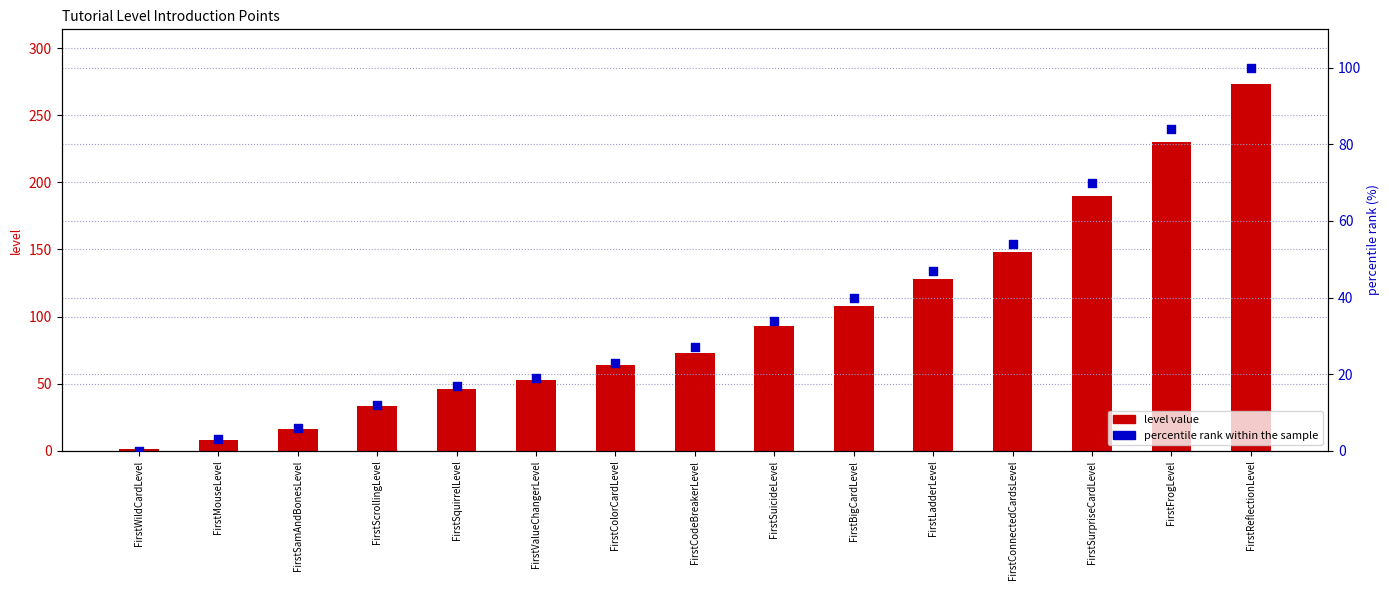

At which category is the sum across all series the highest?

FirstReflectionLevel